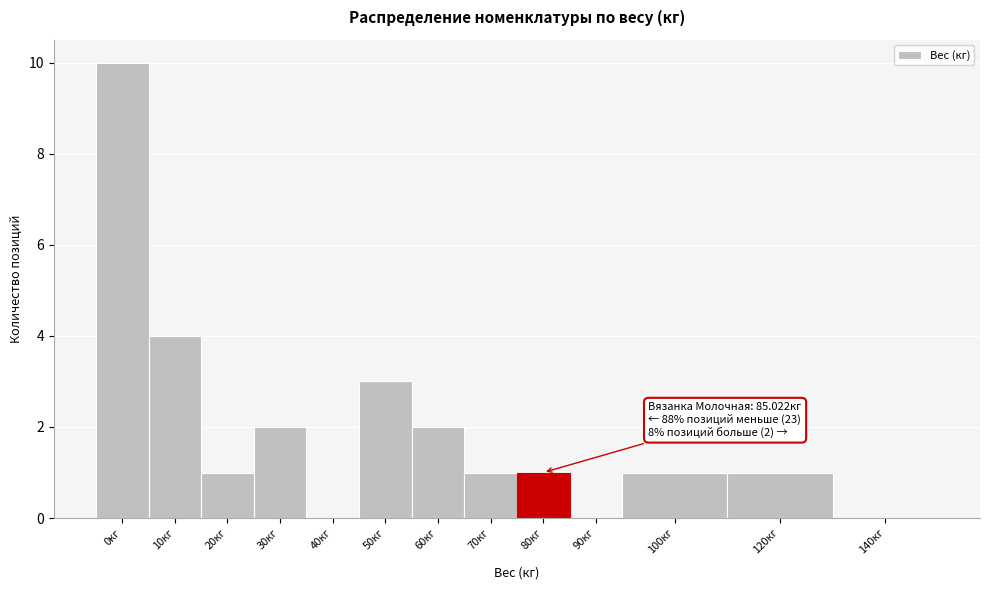

Reading right to left, list all the values displayed in this chart.

140кг=0	120кг=1	100кг=1	90кг=0	80кг=1	70кг=1	60кг=2	50кг=3	40кг=0	30кг=2	20кг=1	10кг=4	0кг=10